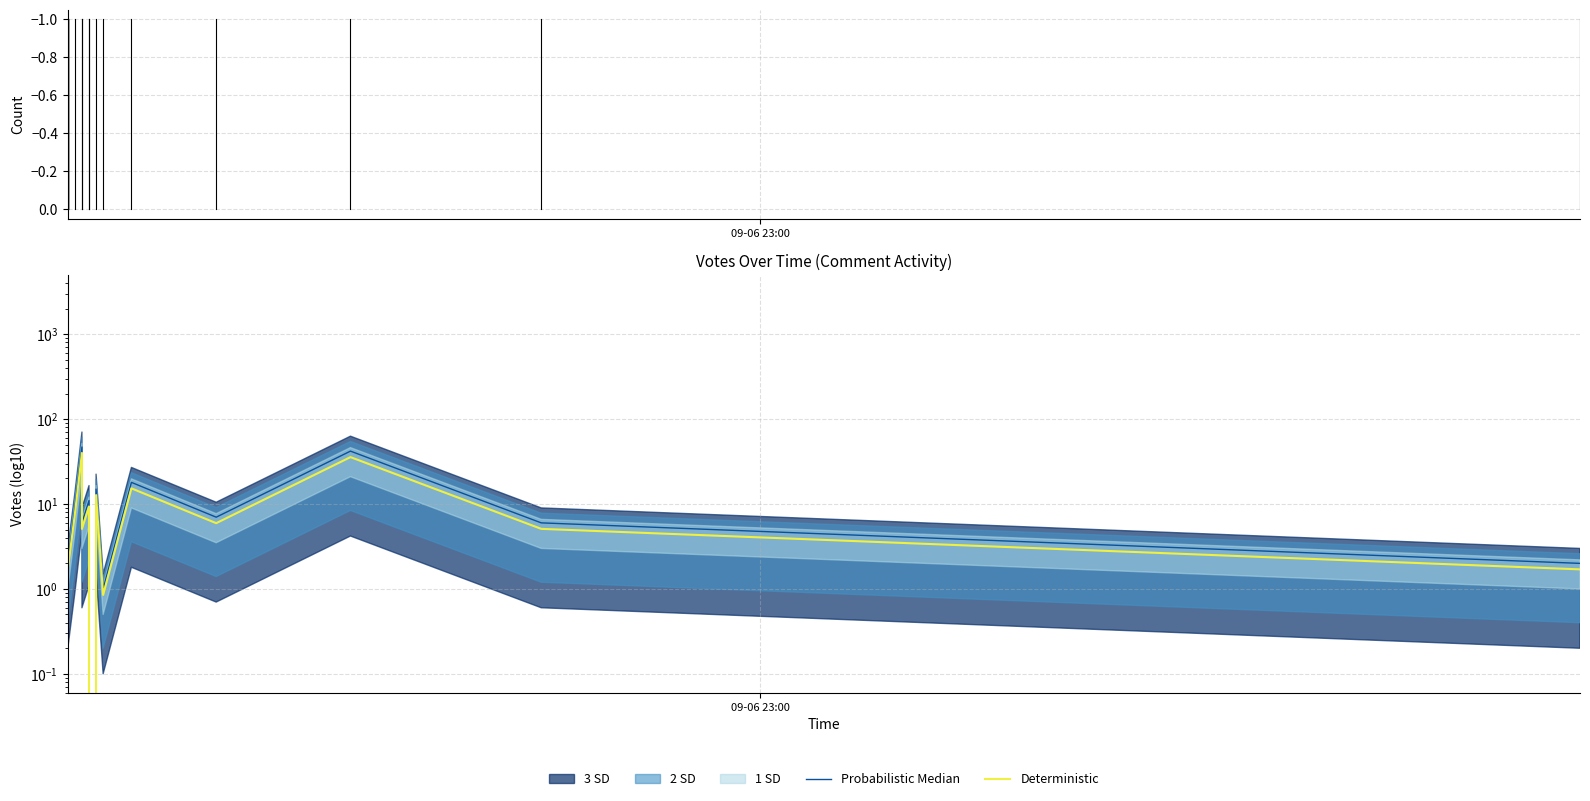

True or false: Probabilistic Median and Deterministic cross at least once.

False